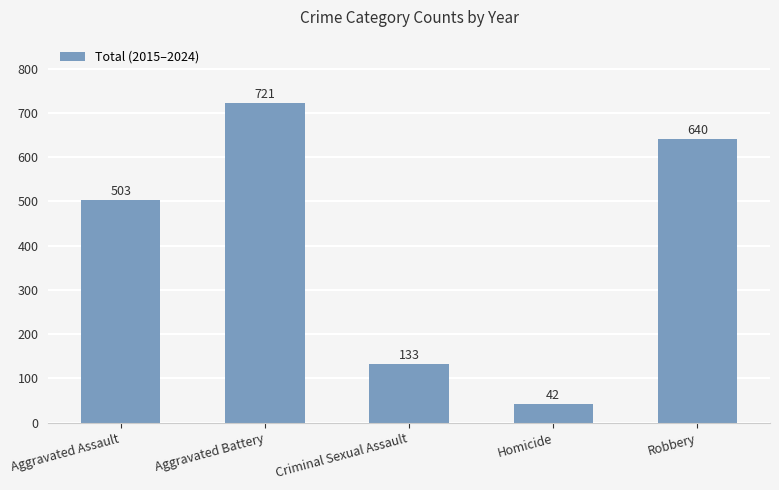

Reading left to right, list all the values displayed in this chart.

503	721	133	42	640